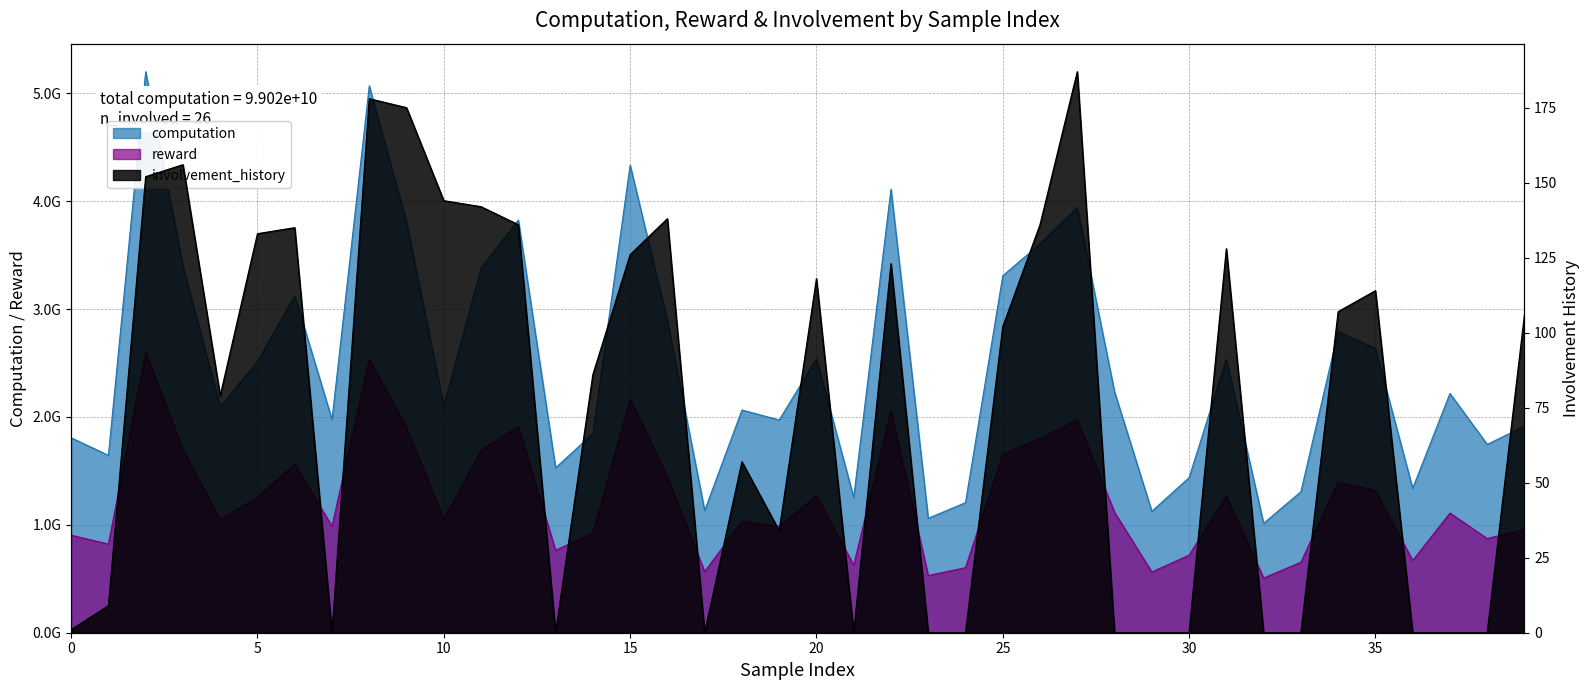

List the series in order of their peak value, highest first.

computation, reward, involvement_history